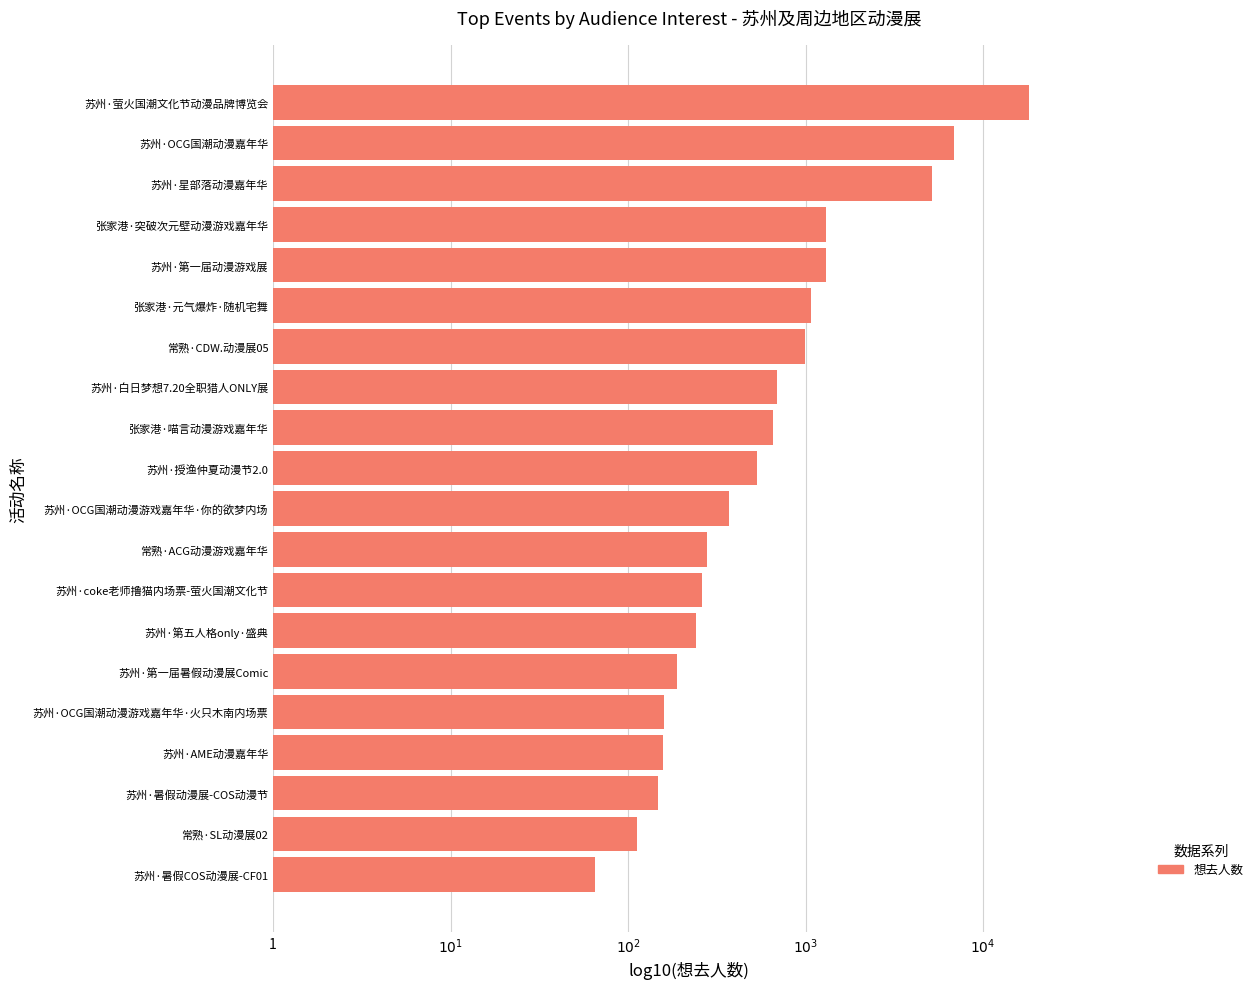

What is the maximum value shown in the chart?

4.3